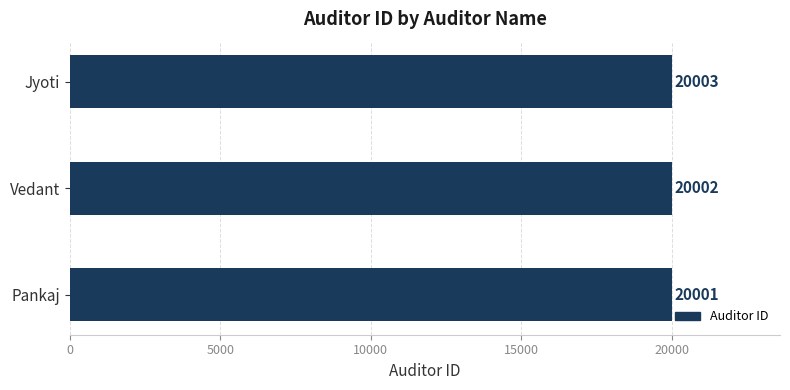

Rank the categories by value from highest to lowest.

Jyoti, Vedant, Pankaj